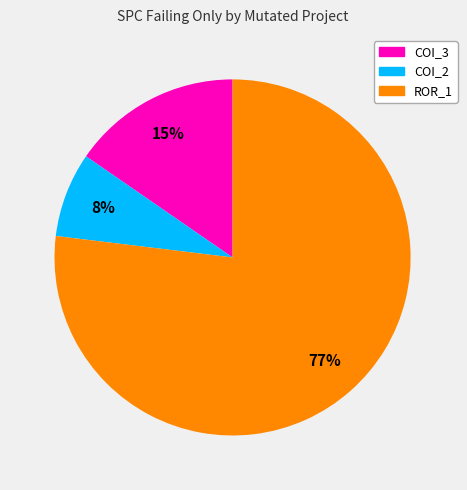

To the nearest percent, what is the average slice percentage?

33%